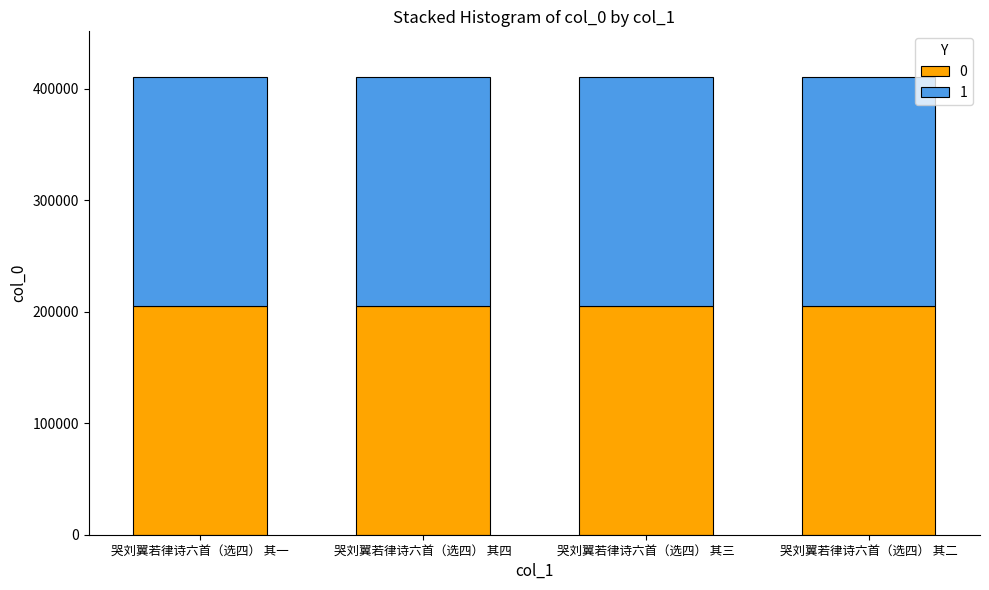

The 0 series shows 355395 at 哭刘翼若律诗六首（选四） 其三. True or false?

False